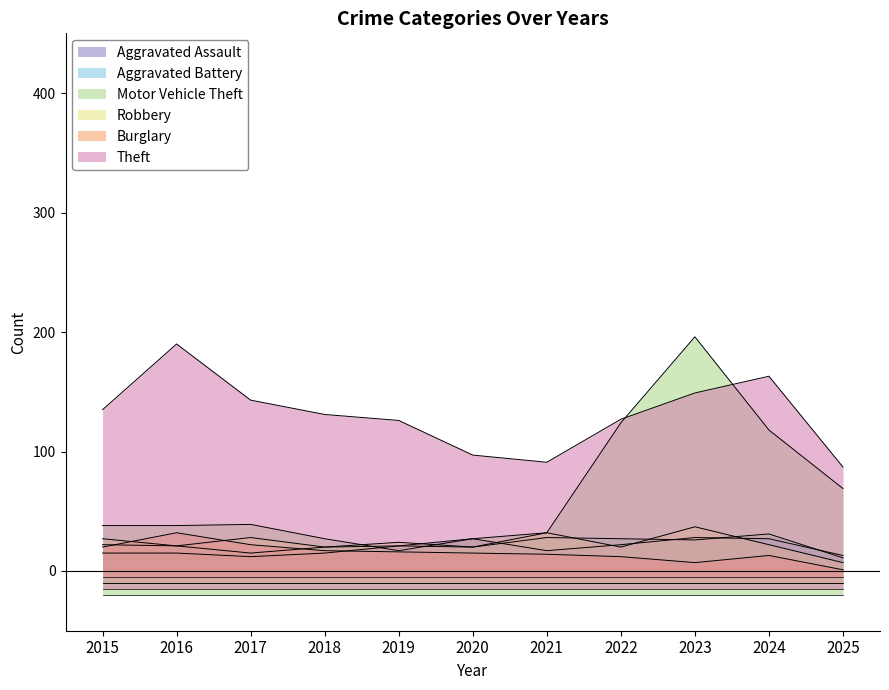

At how many categories does at least one series exceed 146?

3